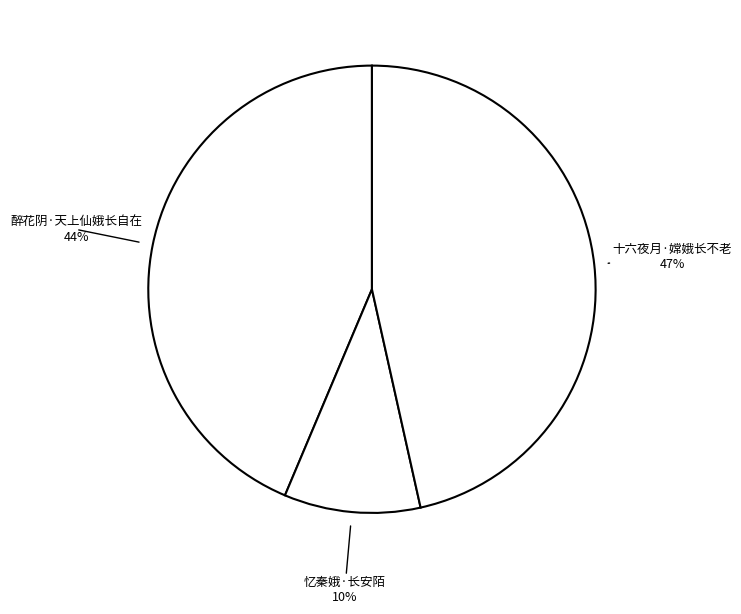

To the nearest percent, what is the difference between the 忆秦娥·长安陌 and 醉花阴·天上仙娥长自在 slice percentages?

34%